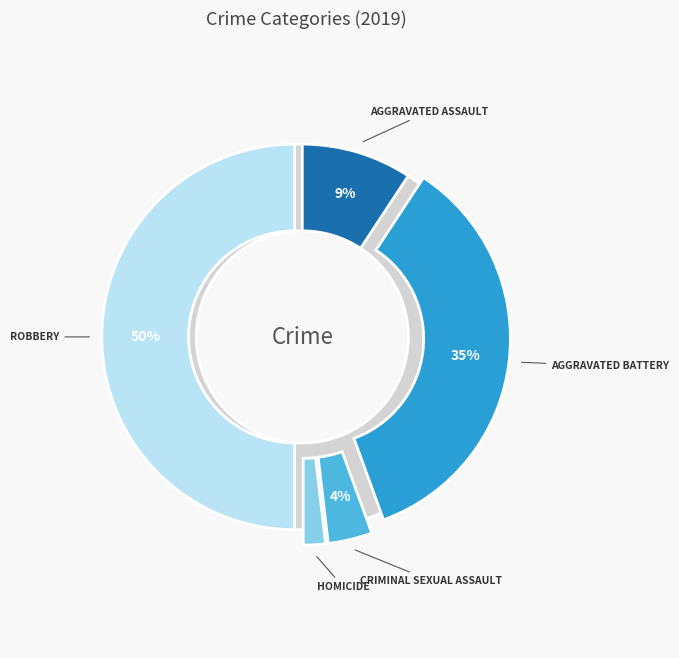

To the nearest percent, what is the difference between the largest and smallest slice percentages?

50%